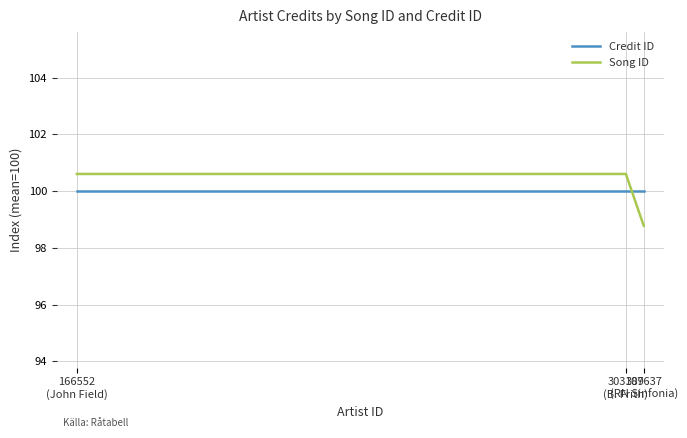

What is the sum of all Credit ID values?

300.0